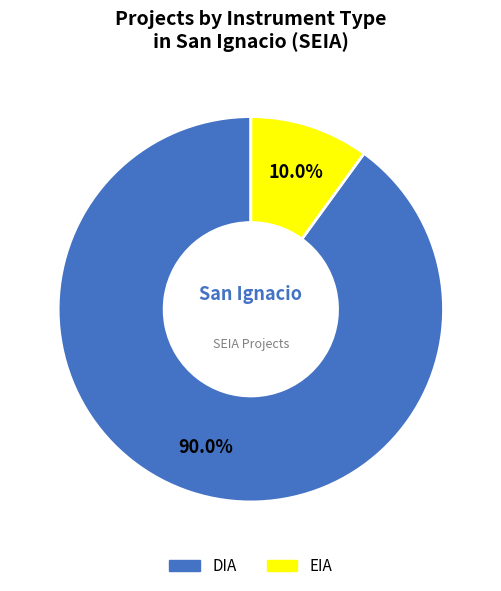

Is it true that EIA is 17% of the pie?

False